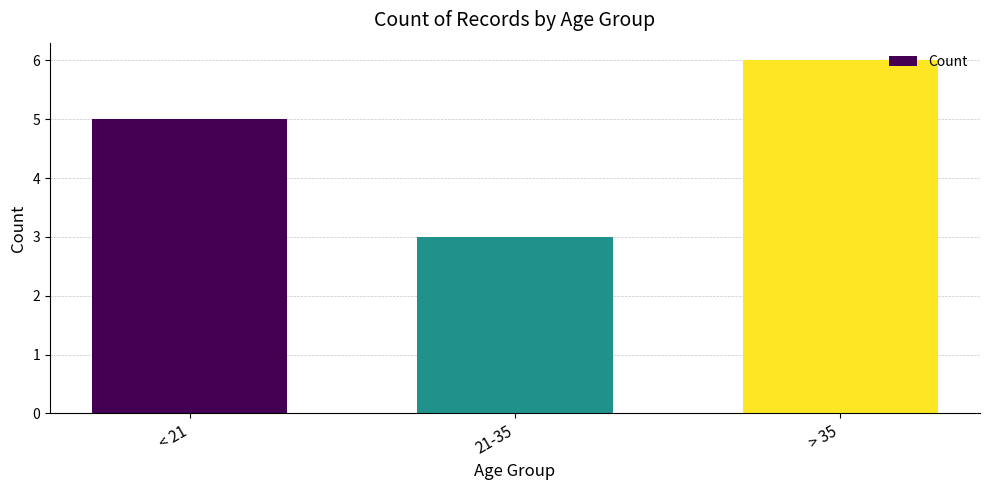

Reading left to right, transcribe all the data shown in this chart.

< 21=5	21-35=3	> 35=6